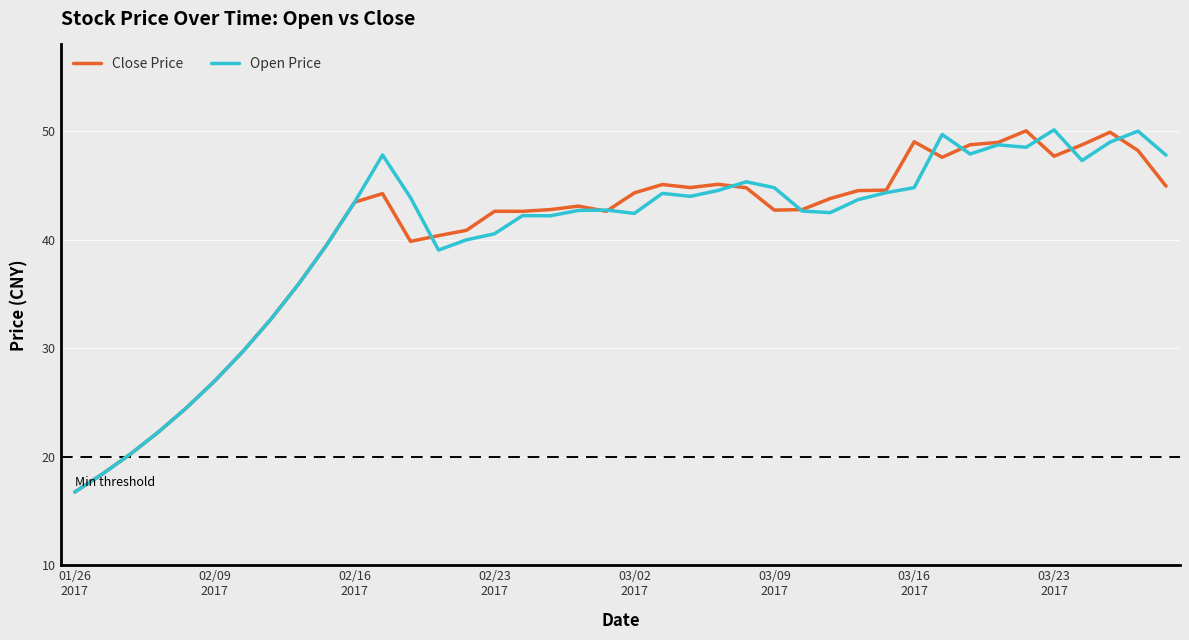

Is this an area chart (filled region under the line)?

No